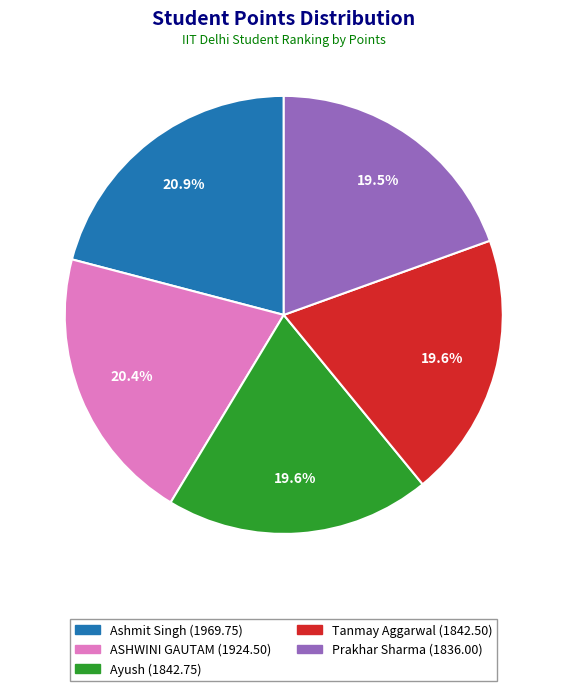

Is it true that Ayush is 20% of the pie?

True